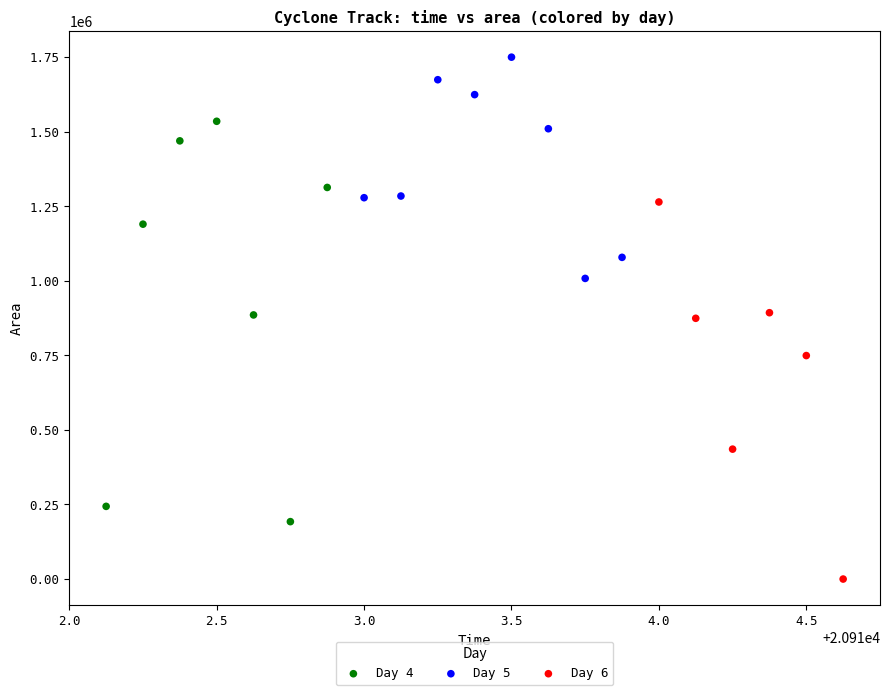

Which series contains the highest Y value?

Day 5